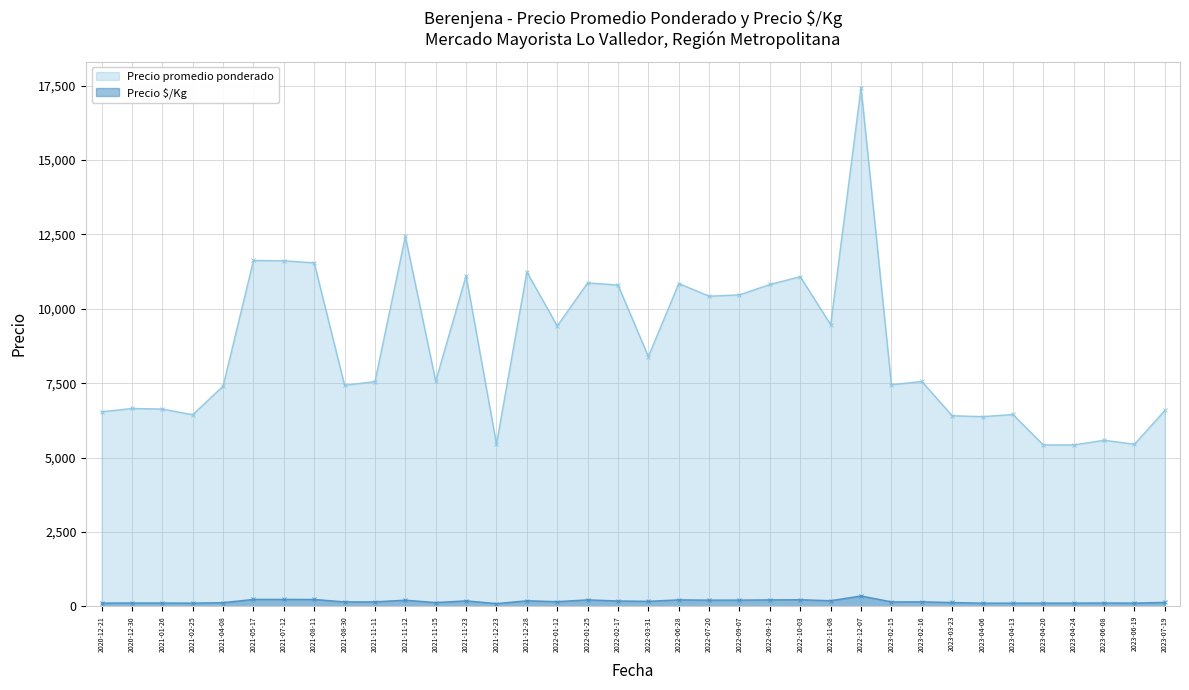

How many values in the Precio é/Kg series are below 151?

17